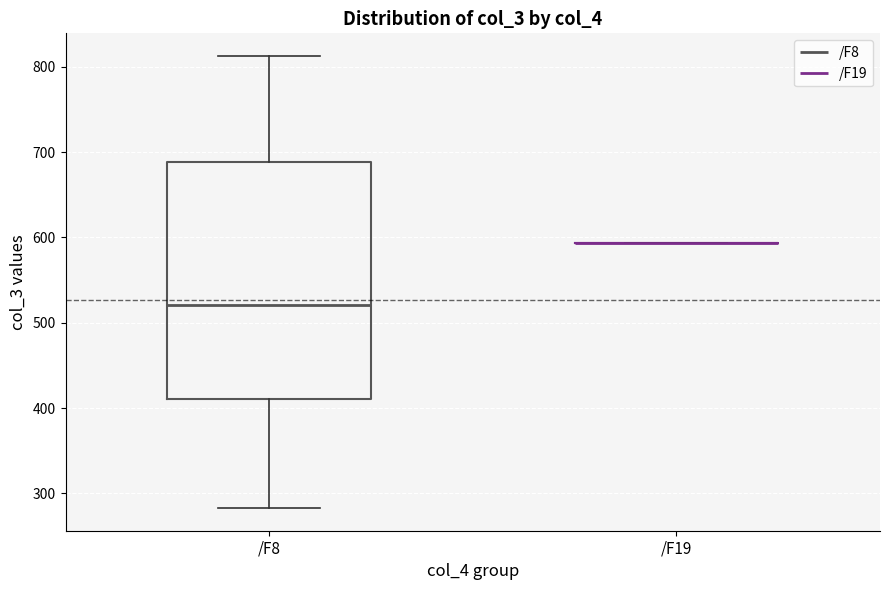

Reading left to right, read every box against the y-axis: the position of its median line, the range the box covers, and the ends of its whiskers. The values are not printed on the chart, so give them approximately, as read against the axis.

/F8: median 520, box 410 to 690, whiskers 280 to 810
/F19: box collapsed to a line at 590, whiskers 590 to 590